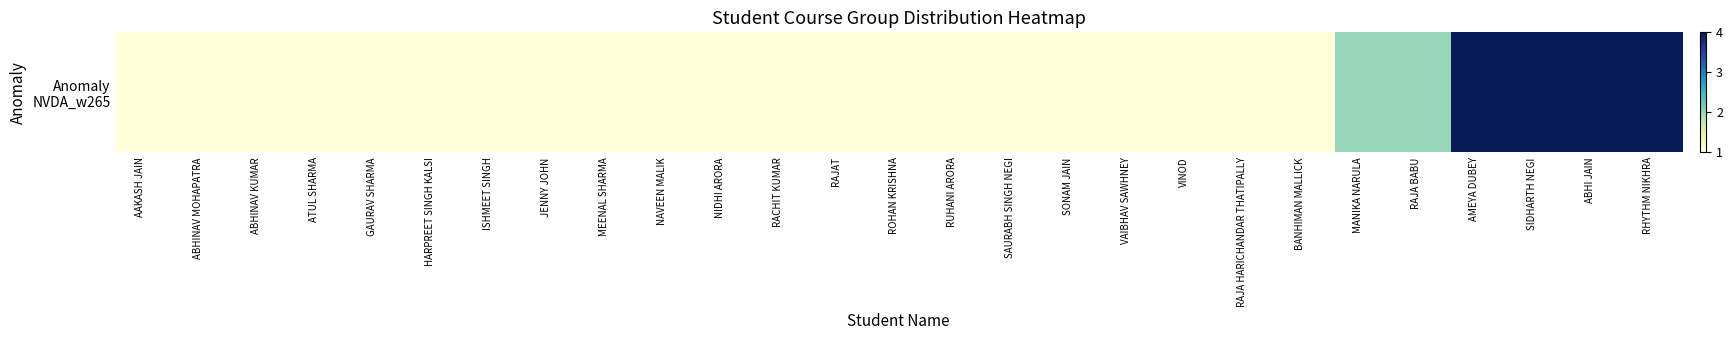

True or false: the data shows 4 at SIDHARTH NEGI.

True